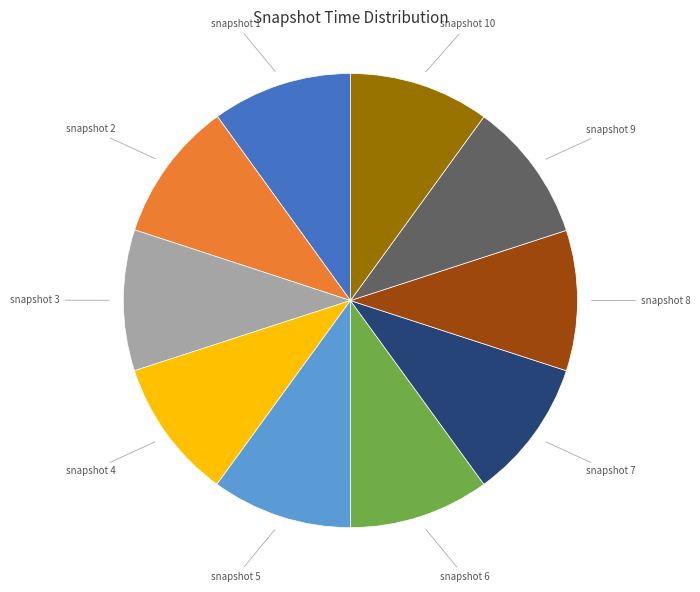

Is there a majority slice in this chart?

No